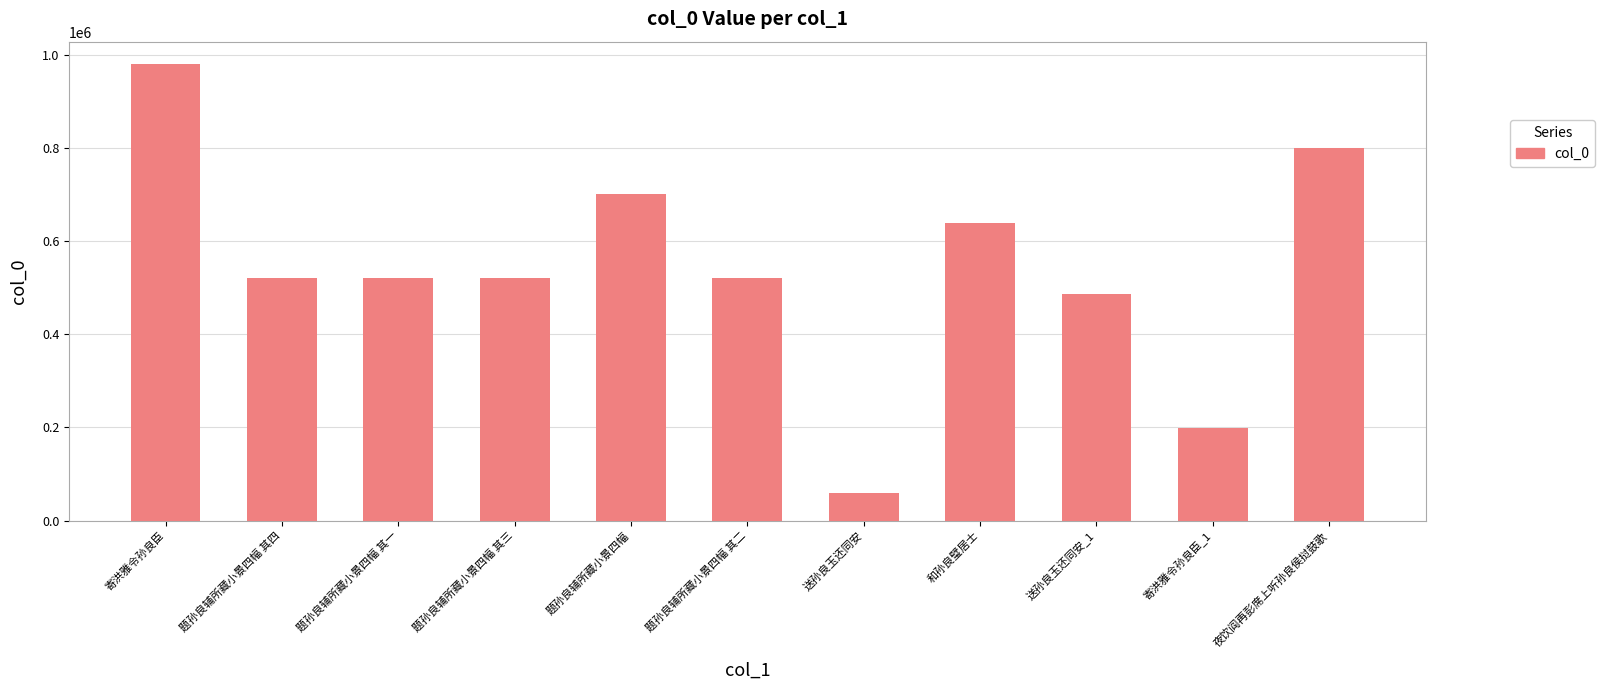

What position from the left is 题孙良辅所藏小景四幅 其二?

6